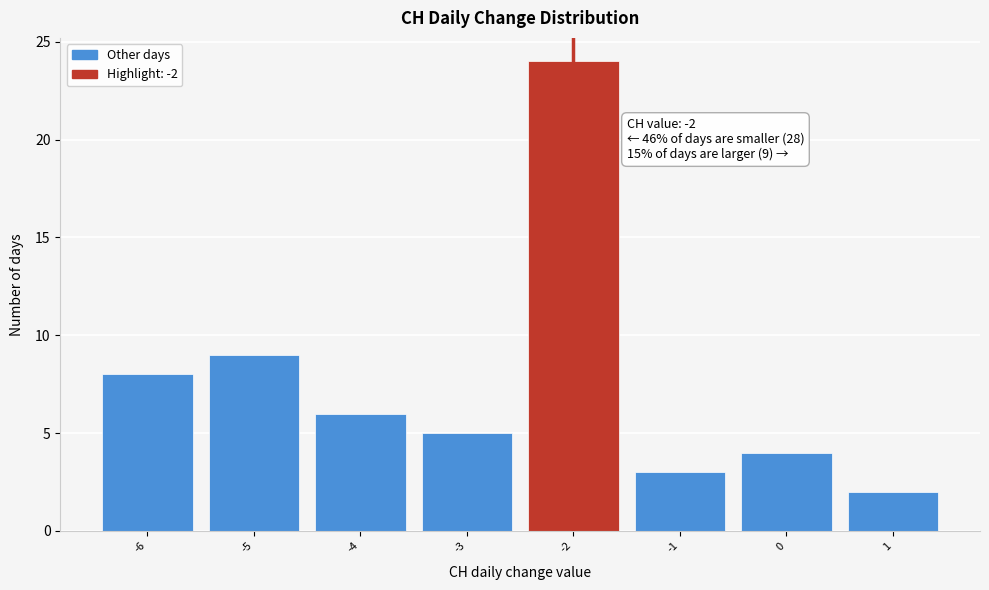

Which range on the x-axis has the tallest bar?

-2.5 to -1.5